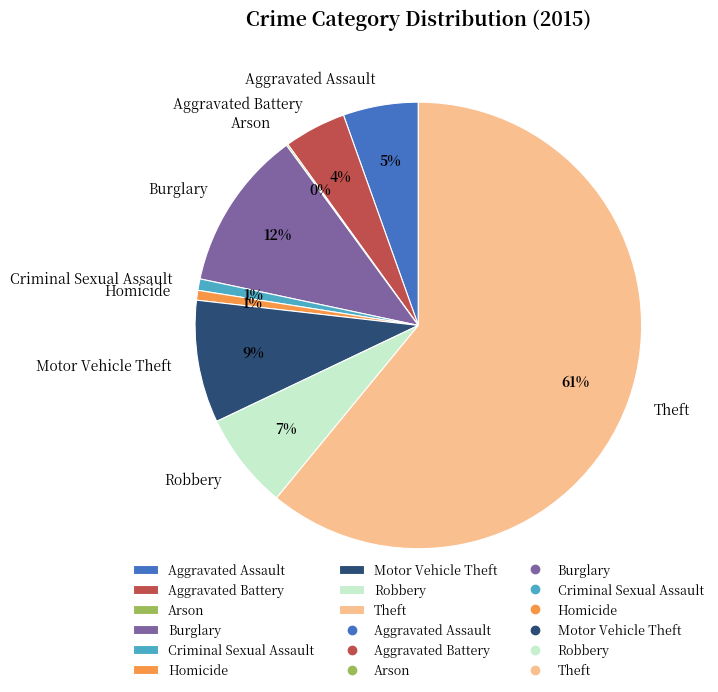

What is the largest slice in the pie chart?

Theft